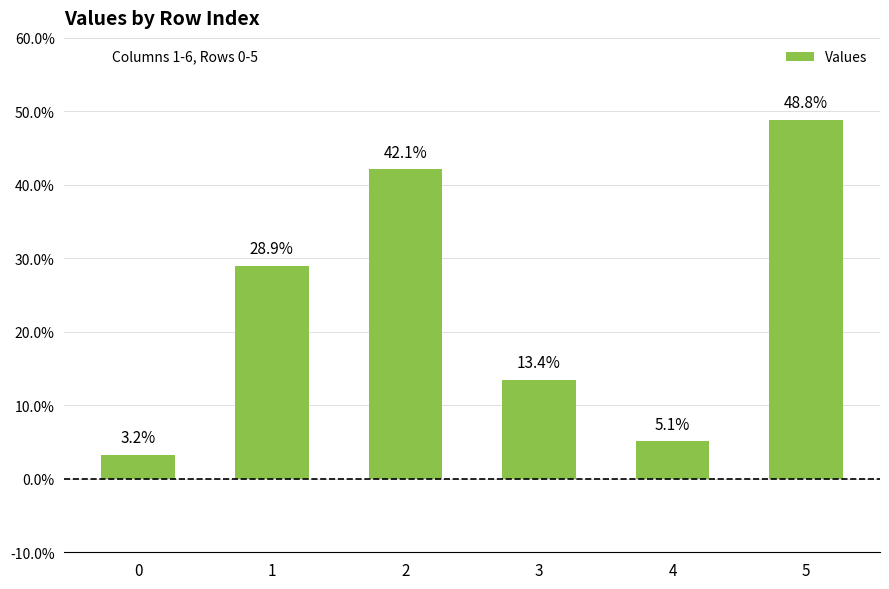

What is the value of the 2nd bar from the left?

0.3